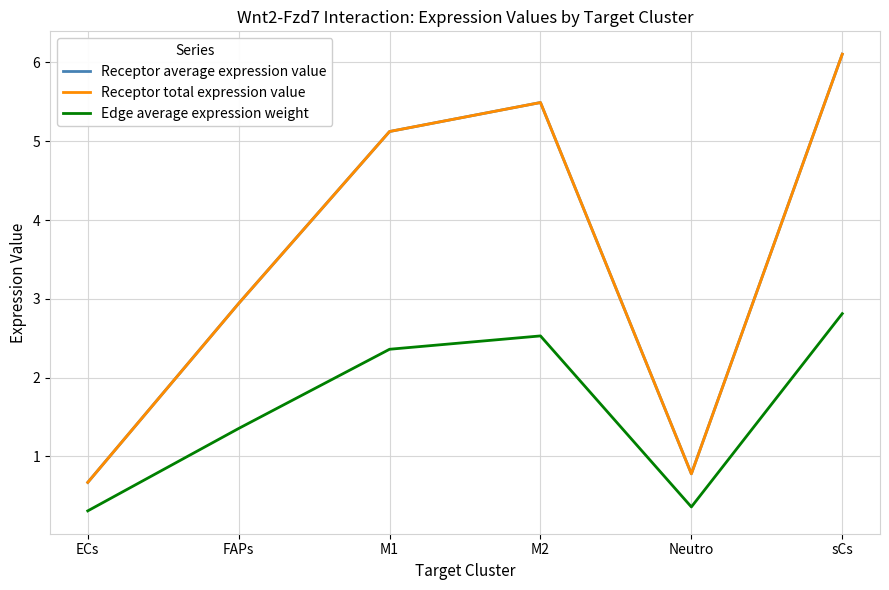

At which category is the sum across all series the highest?

sCs